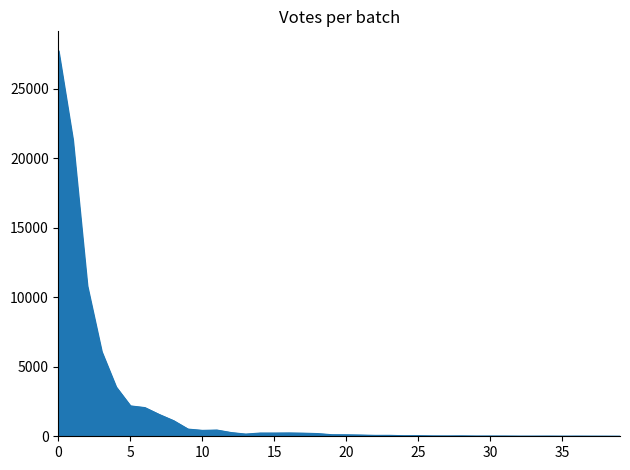

What is the maximum value shown in the chart?

27743